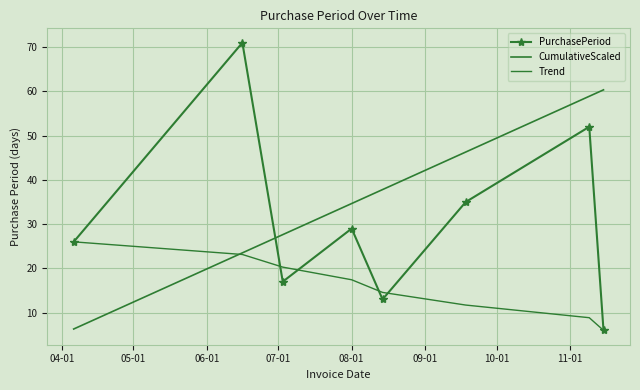

At which label does CumulativeScaled first exceed 37?

08-01